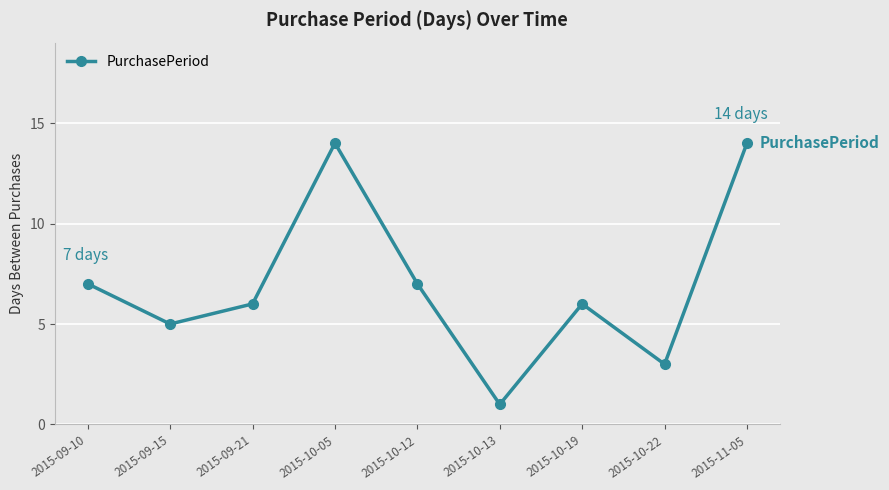

Reading right to left, list all the values displayed in this chart.

14	3	6	1	7	14	6	5	7